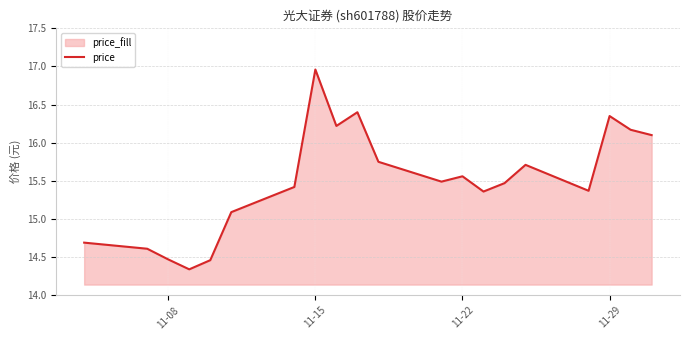

Is it true that the value at 11-08 is 5.5?

False